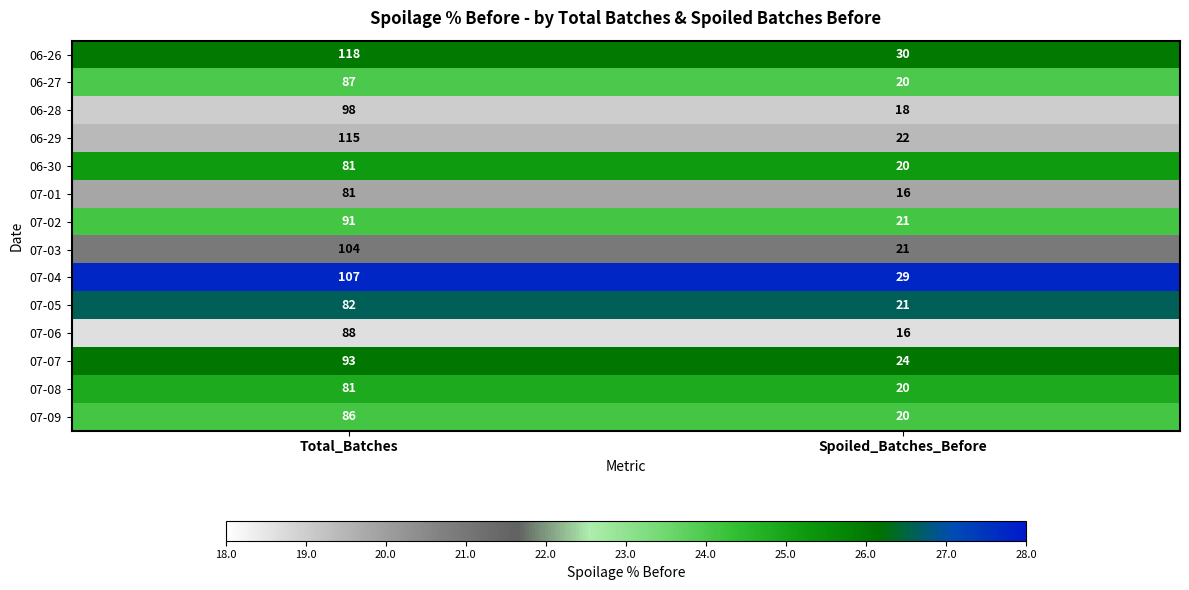

Reading left to right, extract all data points from this chart.

06-26: 118	30
06-27: 87	20
06-28: 98	18
06-29: 115	22
06-30: 81	20
07-01: 81	16
07-02: 91	21
07-03: 104	21
07-04: 107	29
07-05: 82	21
07-06: 88	16
07-07: 93	24
07-08: 81	20
07-09: 86	20